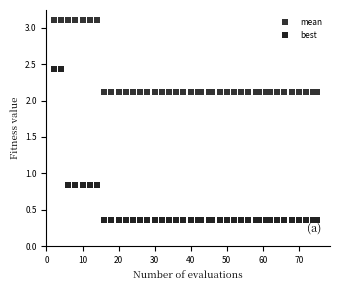

What is the X range (max minus min) for the scatter plot?

73.0